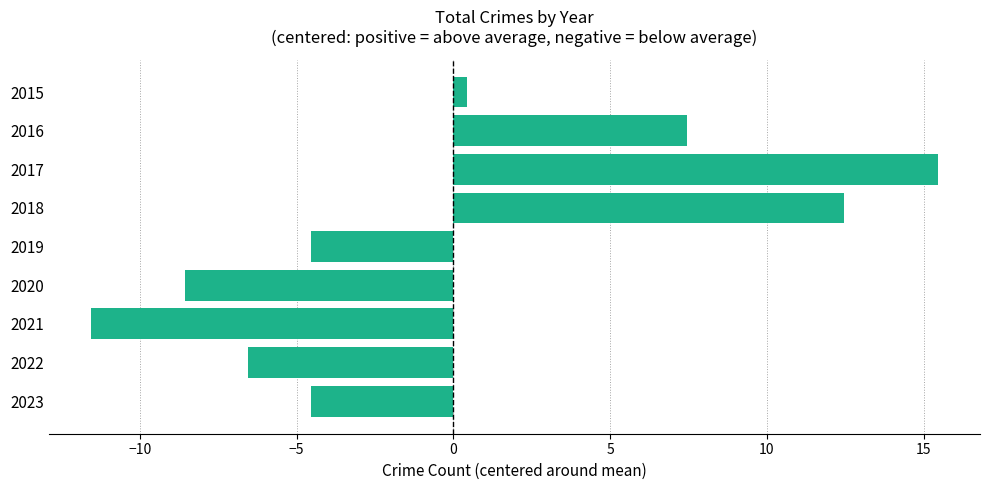

How many categories are shown in the chart?

9